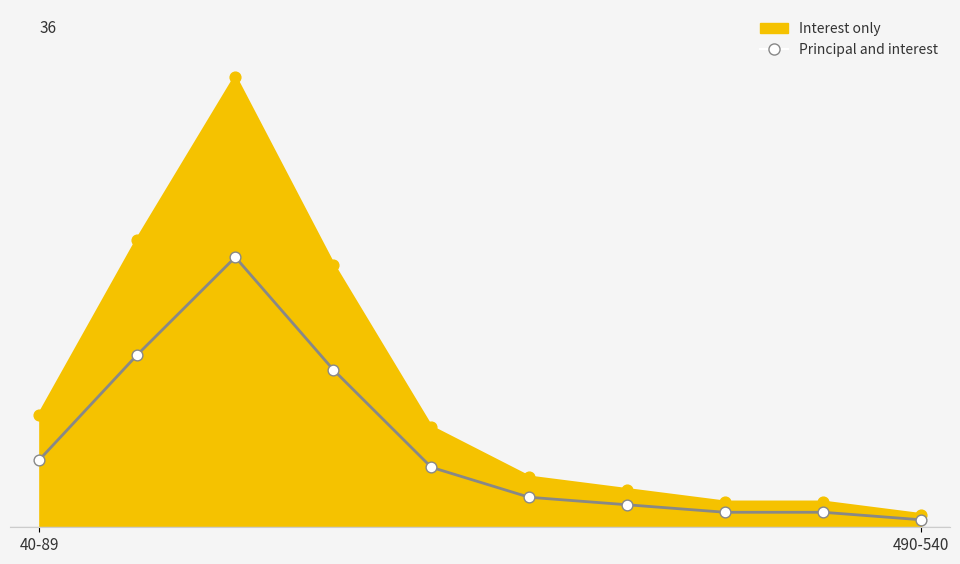

Does the chart have visible grid lines?

No